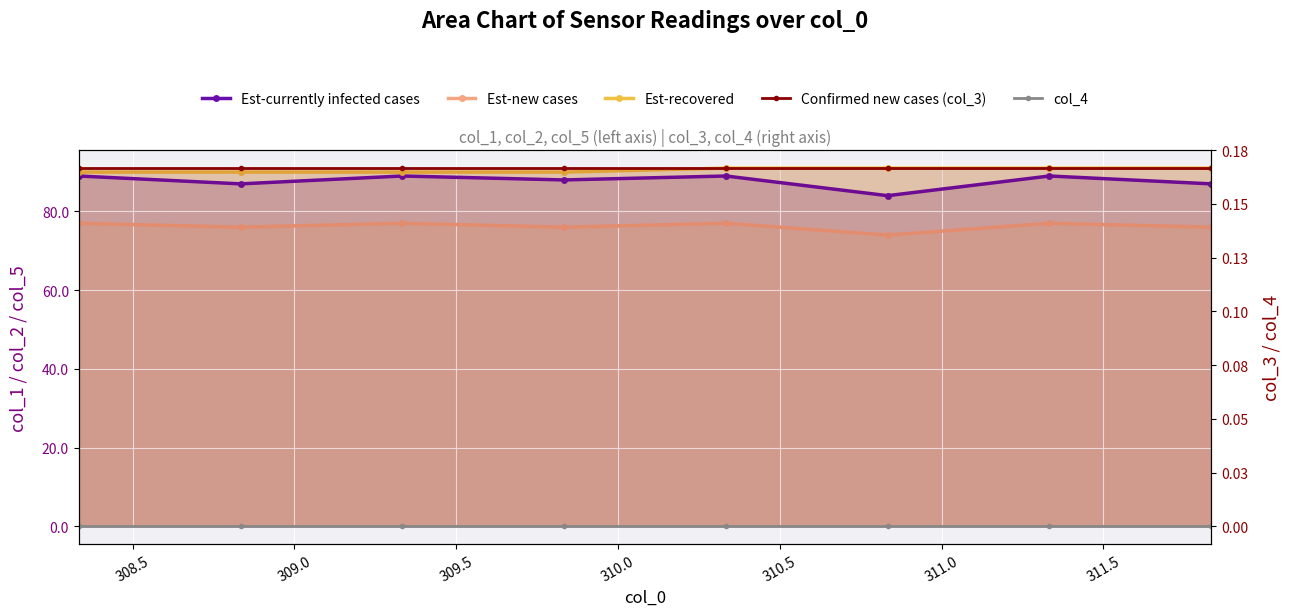

Reading left to right, list all the values displayed in this chart.

Est-currently infected cases: 89.0	87.0	89.0	88.0	89.0	84.0	89.0	87.0
Est-new cases: 77.0	76.0	77.0	76.0	77.0	74.0	77.0	76.0
Est-recovered: 90.0	90.0	90.0	90.0	91.0	91.0	91.0	91.0
Confirmed new cases (col_3): 0.2	0.2	0.2	0.2	0.2	0.2	0.2	0.2
col_4: 0.0	0.0	0.0	0.0	0.0	0.0	0.0	0.0